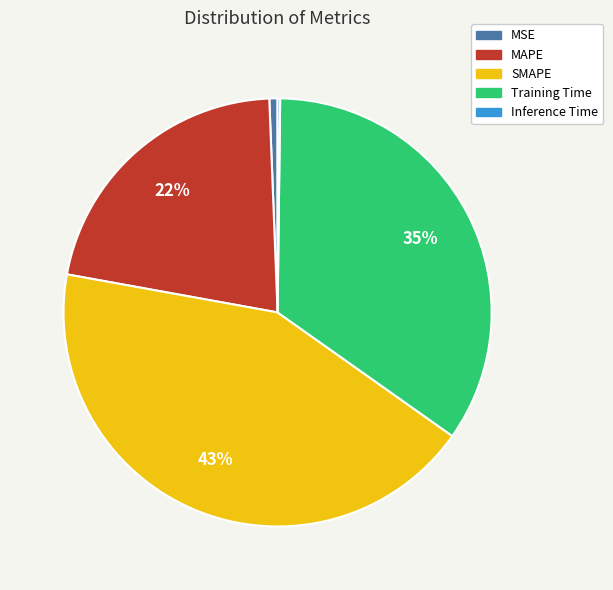

Combined, do Training Time and SMAPE account for over 50%?

Yes